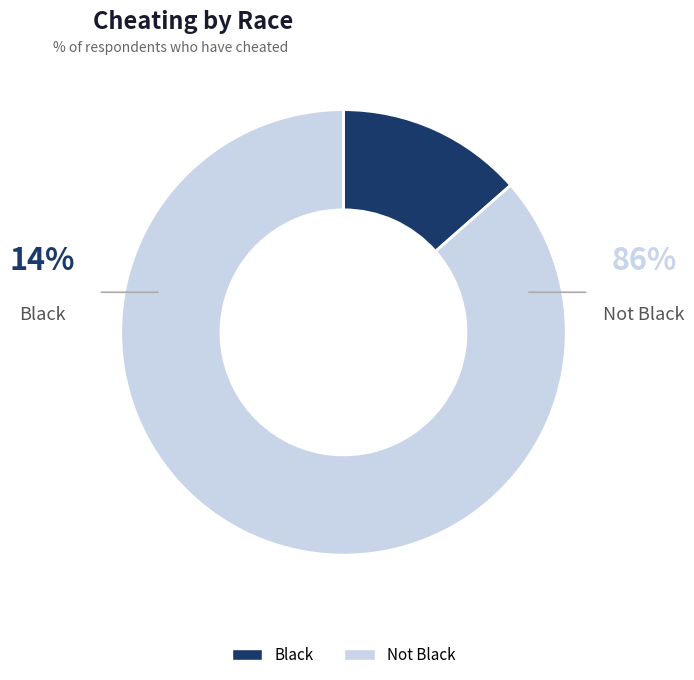

Which category has the biggest portion of the pie?

Not Black